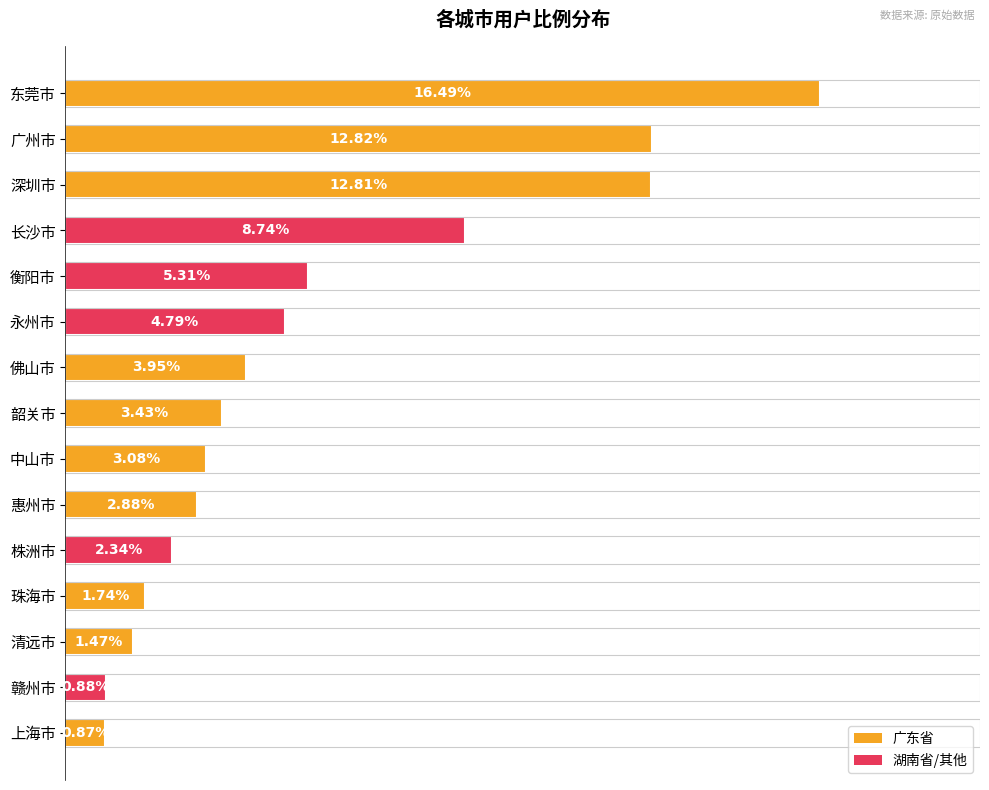

Which has a higher value, 上海市 or 珠海市?

珠海市